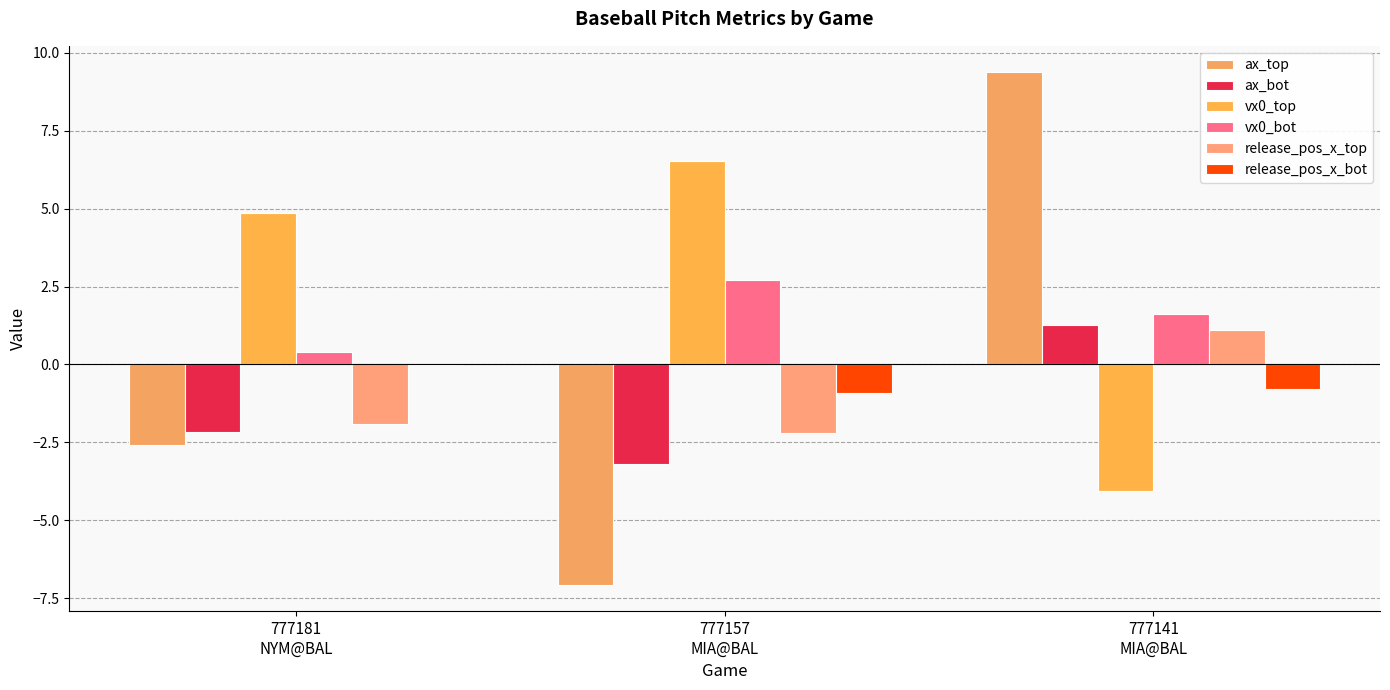

What is the approximate value of release_pos_x_top at 777141
MIA@BAL?

1.1